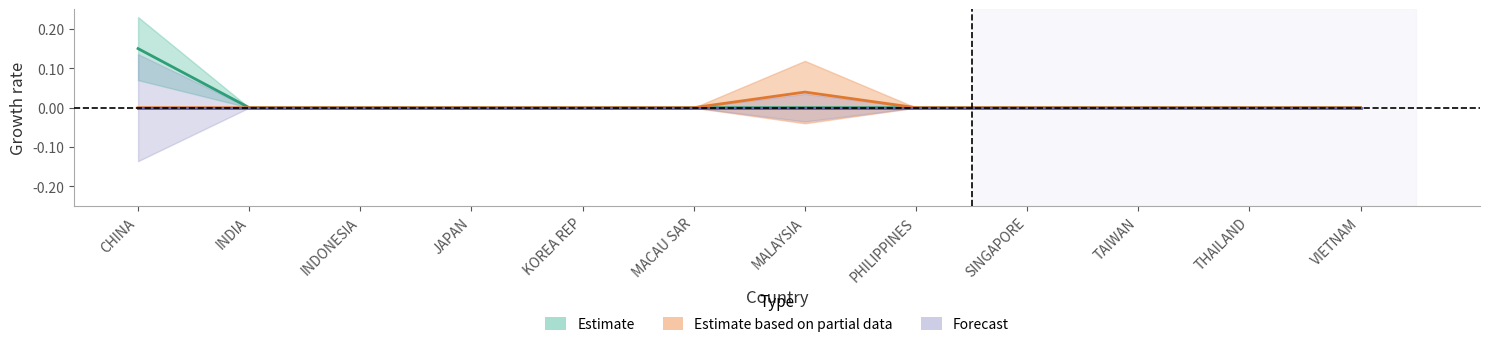

What is the label of the 6th point from the left?

MACAU SAR